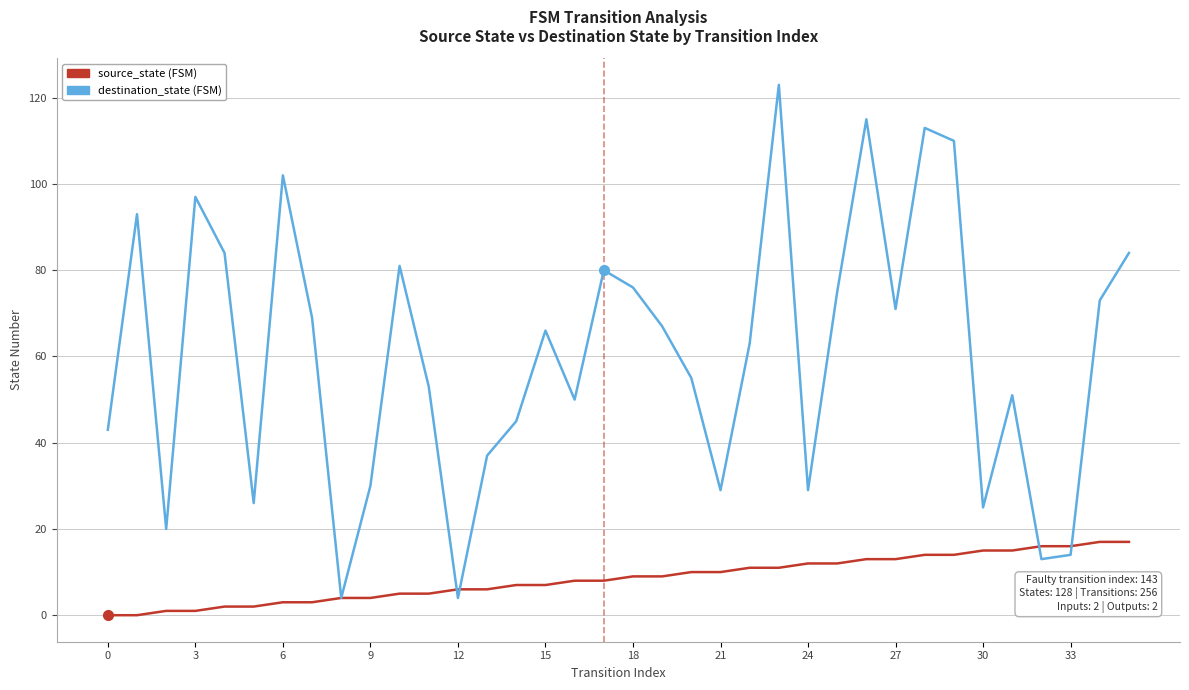

What is the greatest value displayed?

123